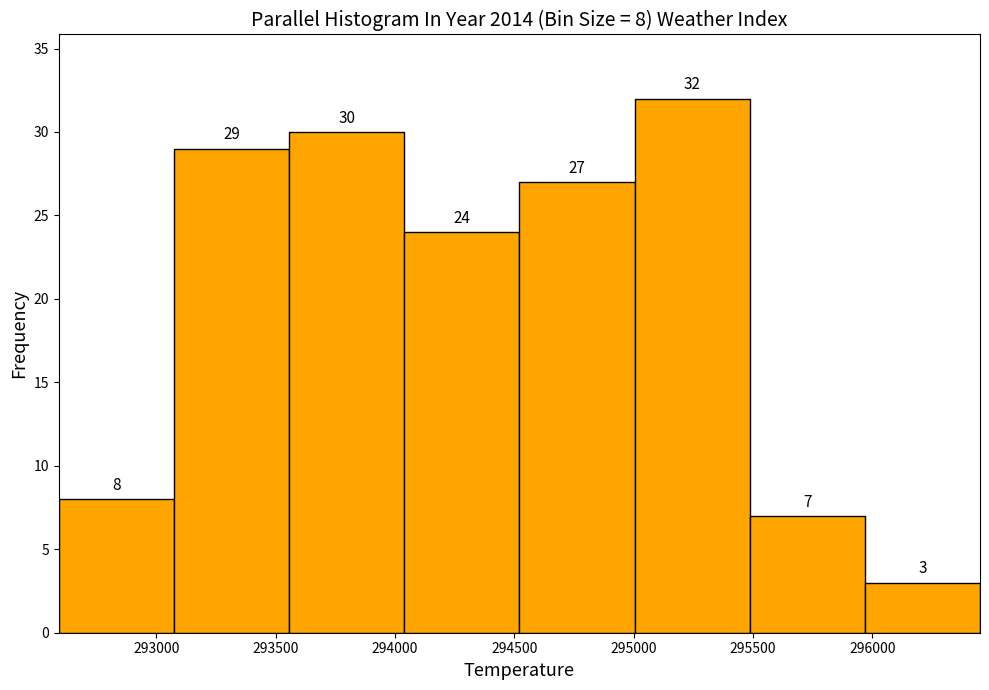

Which range on the x-axis has the tallest bar?

295000 to 295500